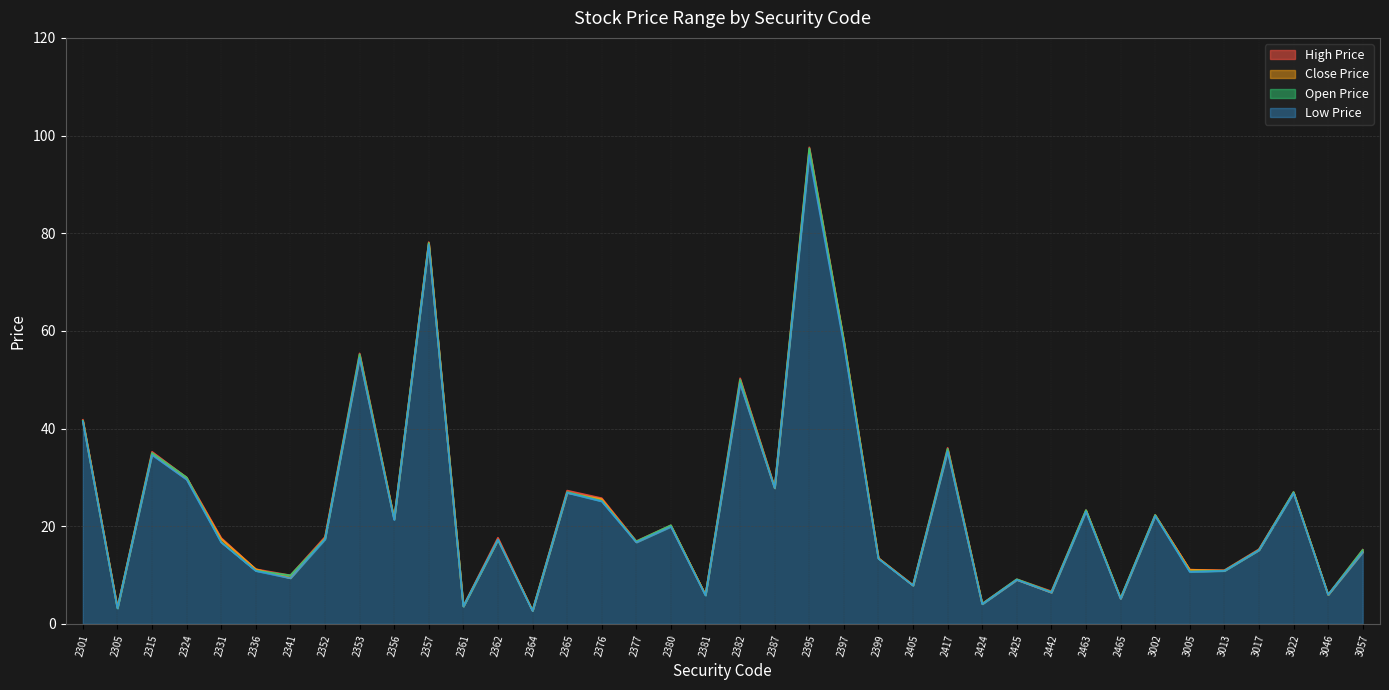

The Close Price series shows 10.2 at 3017. True or false?

False